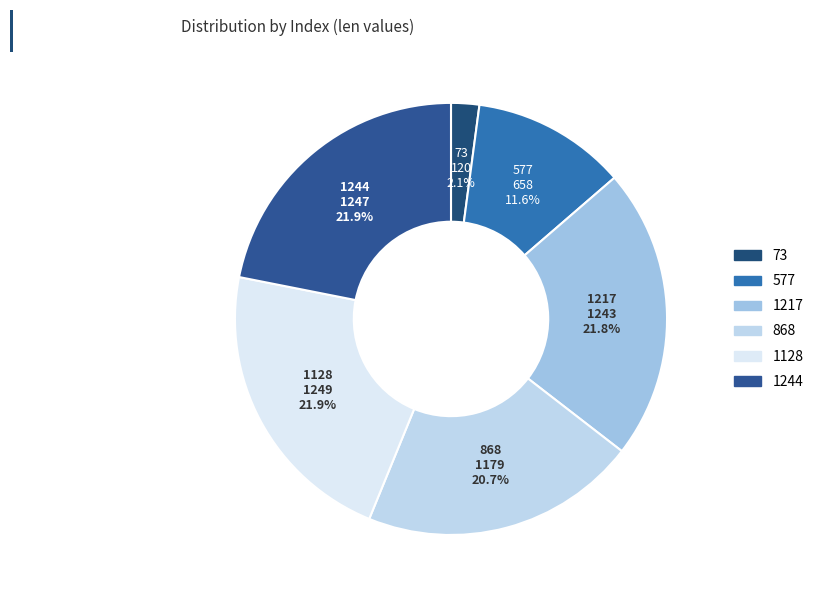

To the nearest percent, what is the combined percentage of 1128 and 1244?

44%